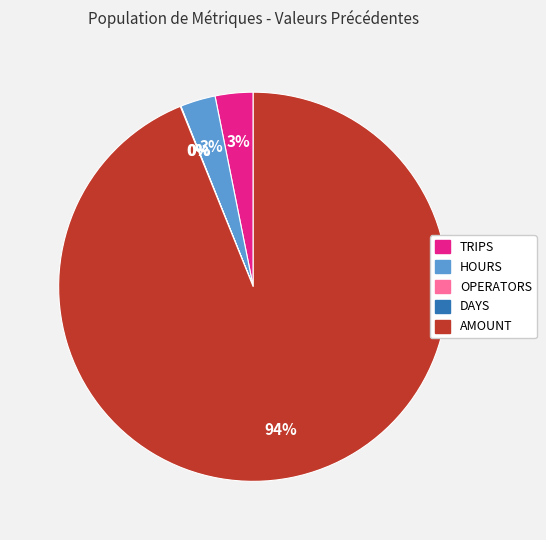

Which slice is the largest?

AMOUNT